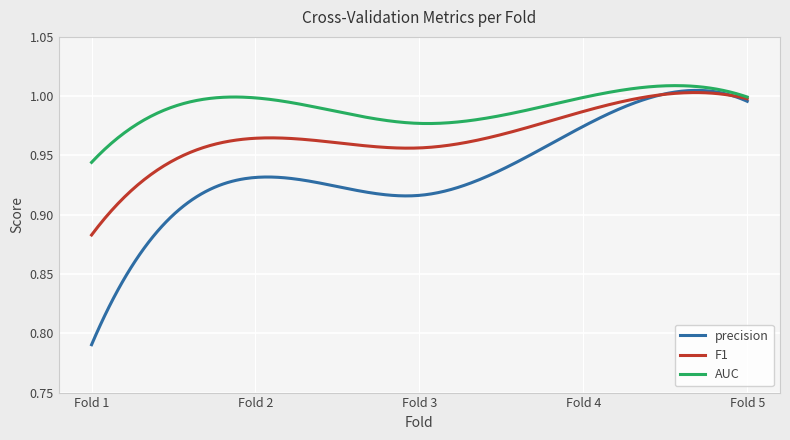

Rank the series by their average value, from lowest to highest.

precision, F1, AUC